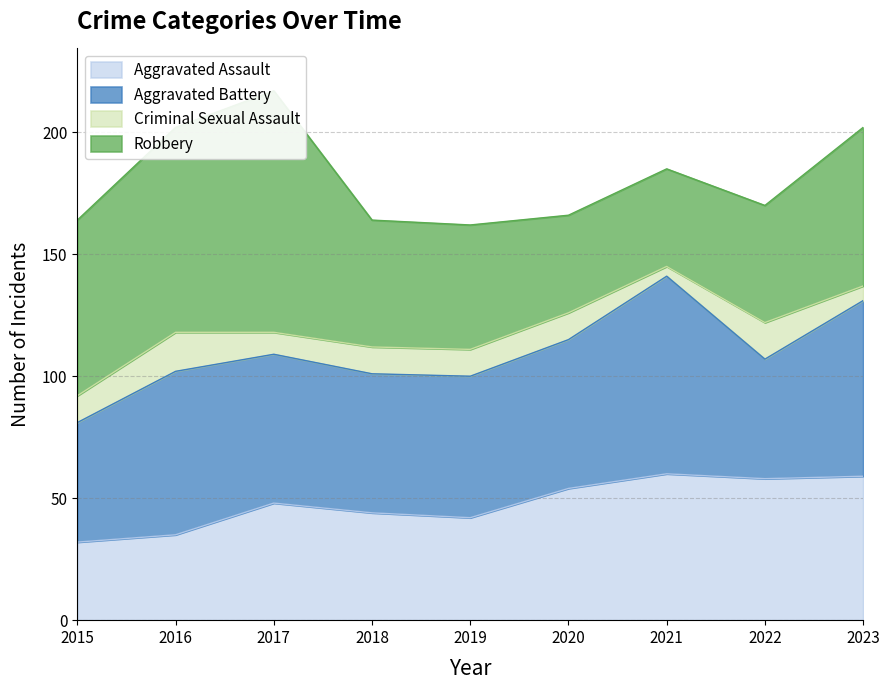

What is the difference between the highest and lowest values at 2016?

68